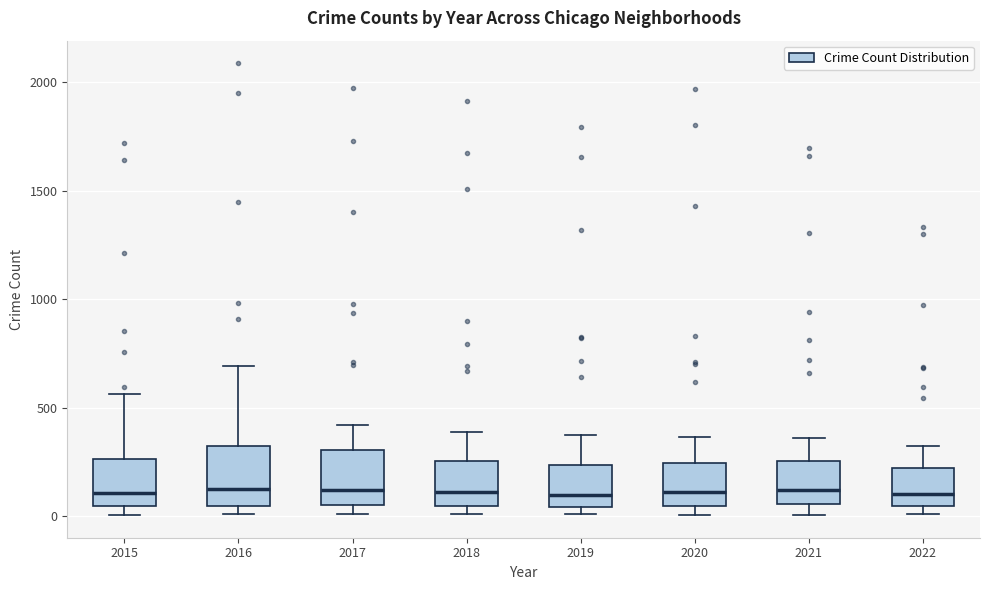

Reading left to right, read every box against the y-axis: the position of its median line, the range the box covers, and the ends of its whiskers. The values are not printed on the chart, so give them approximately, as read against the axis.

2015: median 100, box 50 to 250, whiskers 0 to 550
2016: median 150, box 50 to 300, whiskers 0 to 700
2017: median 100, box 50 to 300, whiskers 0 to 400
2018: median 100, box 50 to 250, whiskers 0 to 400
2019: median 100, box 50 to 250, whiskers 0 to 400
2020: median 100, box 50 to 250, whiskers 0 to 350
2021: median 100, box 50 to 250, whiskers 0 to 350
2022: median 100, box 50 to 200, whiskers 0 to 300